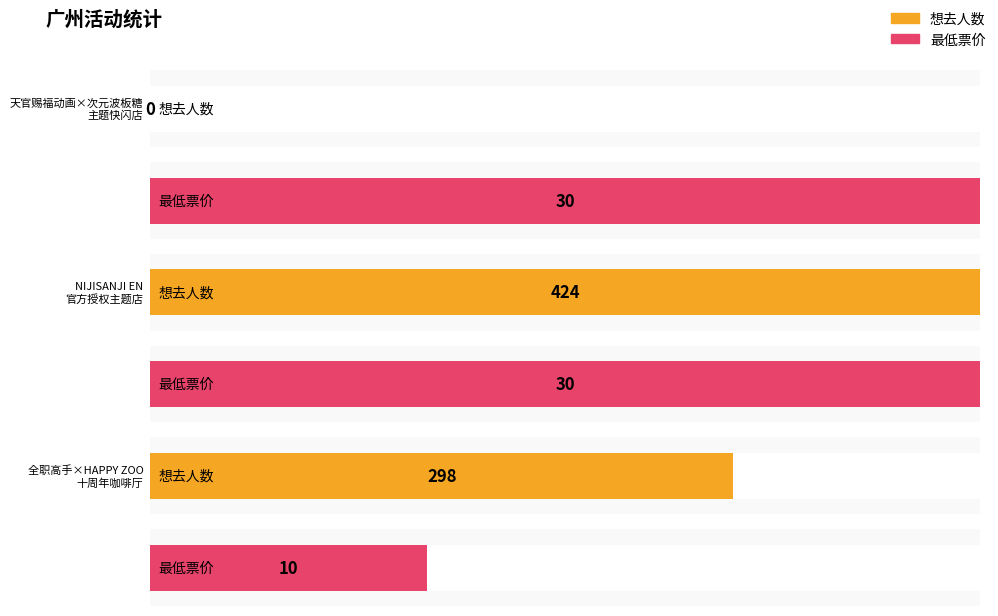

How many series are shown in this chart?

2